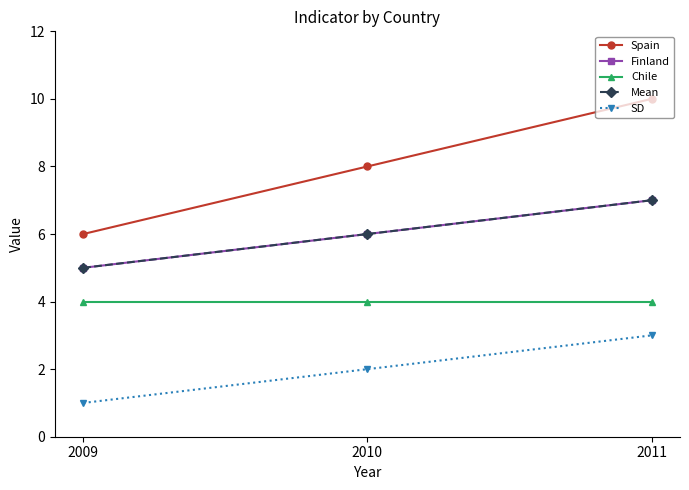

Reading left to right, what are all the values shown in this chart?

Spain: 6	8	10
Finland: 5	6	7
Chile: 4	4	4
Mean: 5	6	7
SD: 1	2	3